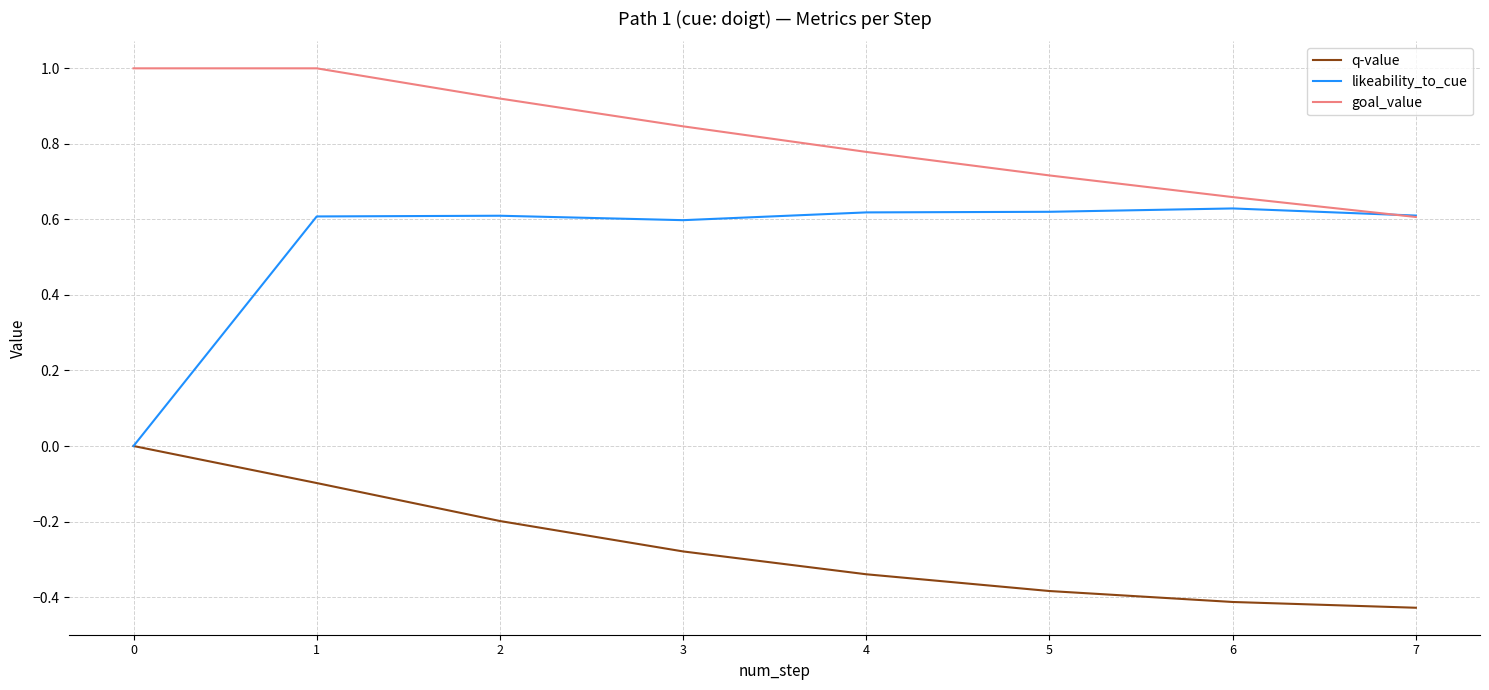

What are all the series names shown in the legend?

q-value, likeability_to_cue, goal_value